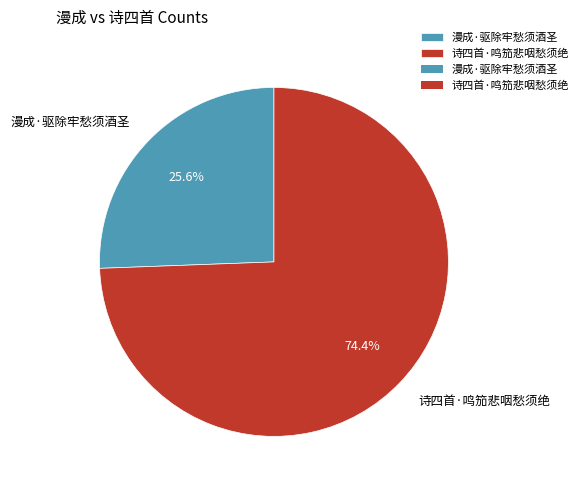

What is the smallest slice in the pie chart?

漫成·驱除牢愁须酒圣